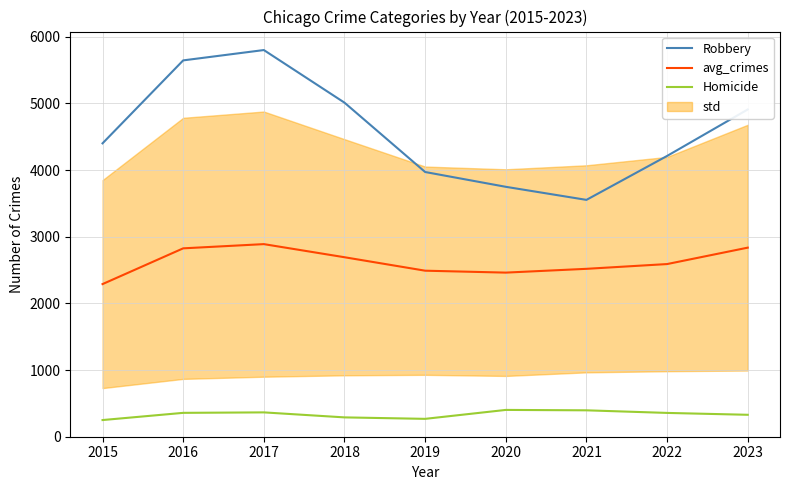

Read the Robbery value at 2019.

3970.0